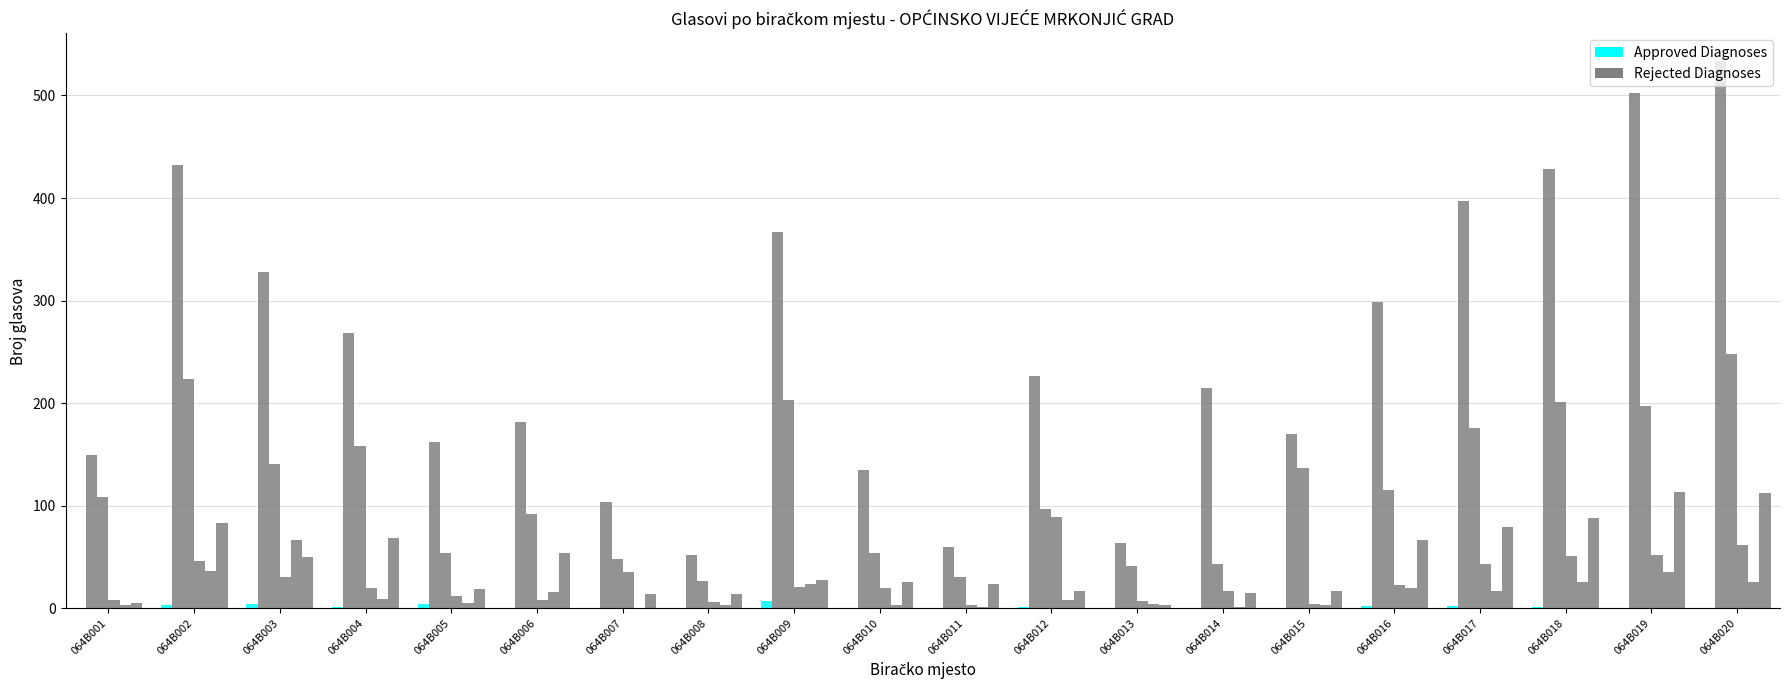

How many groups of bars are there?

20